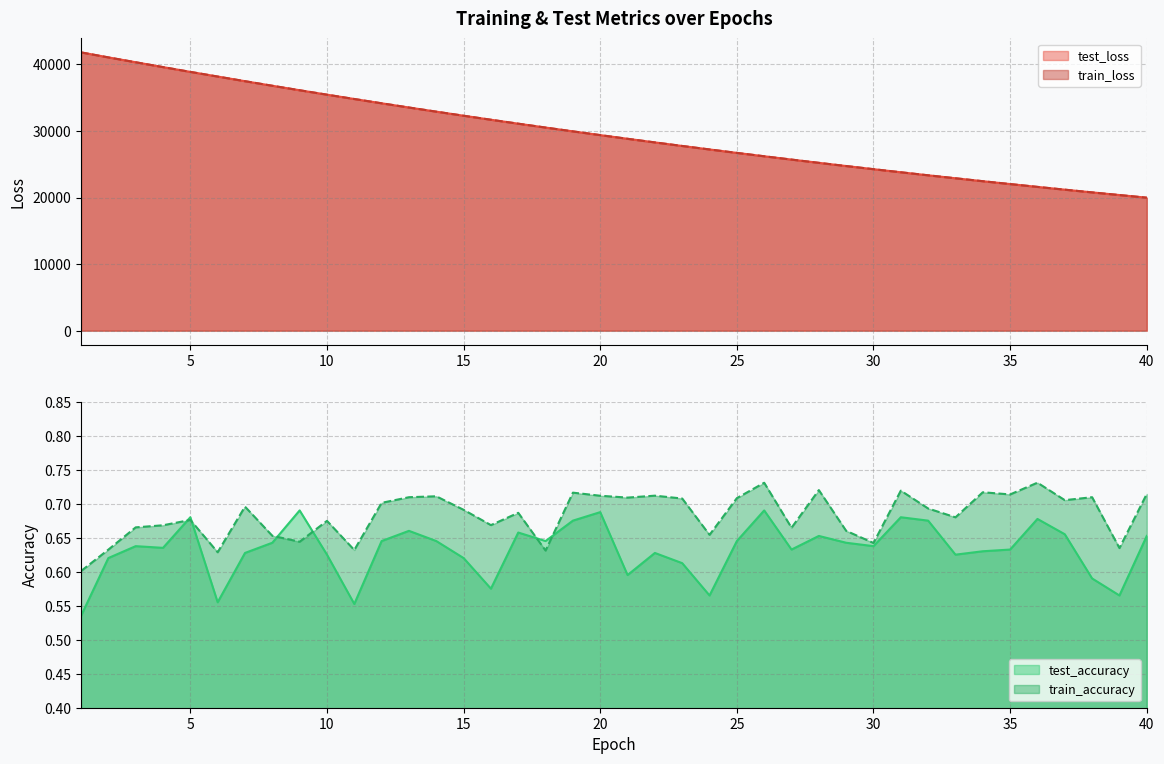

What is the minimum value shown in the chart?

0.5